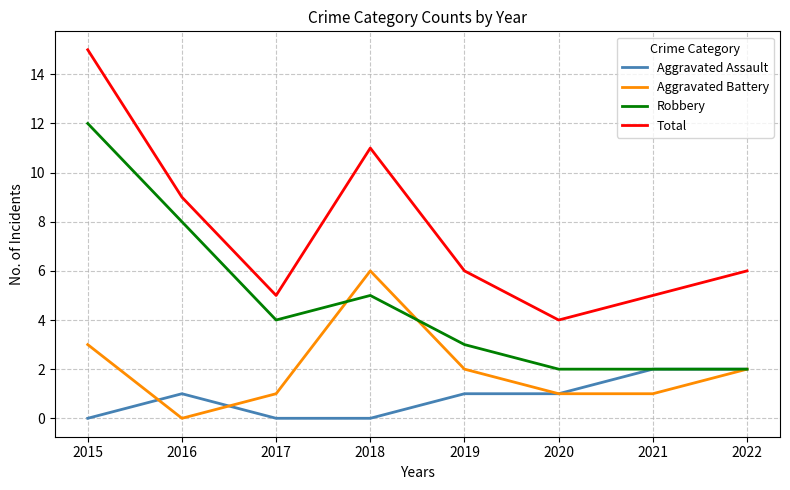

Read the Robbery value at 2015.

12